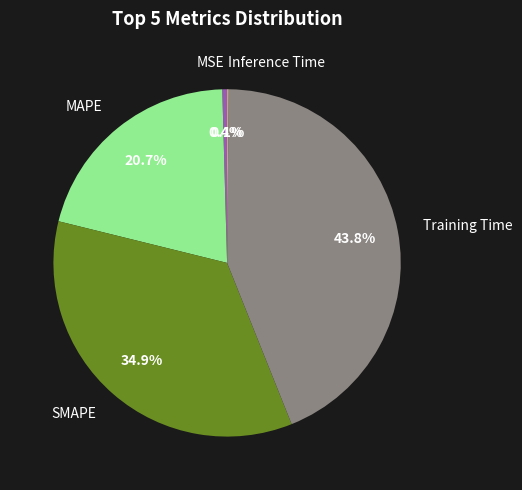

Is there a majority slice in this chart?

No